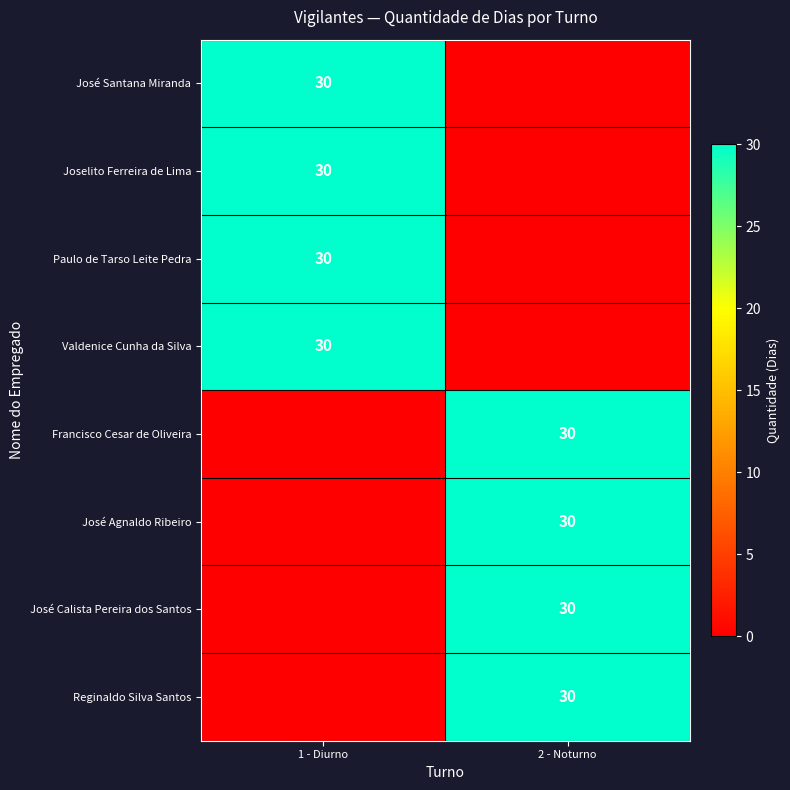

The value of José Agnaldo Ribeiro at 2 - Noturno is 30. True or false?

True